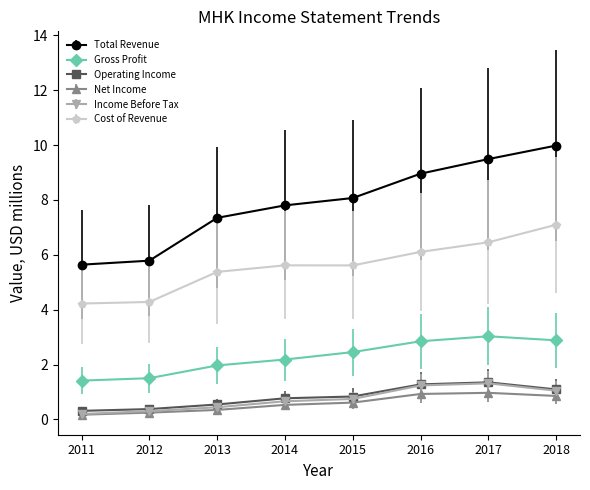

What is the difference between the maximum and minimum values in the Total Revenue series?

4.3